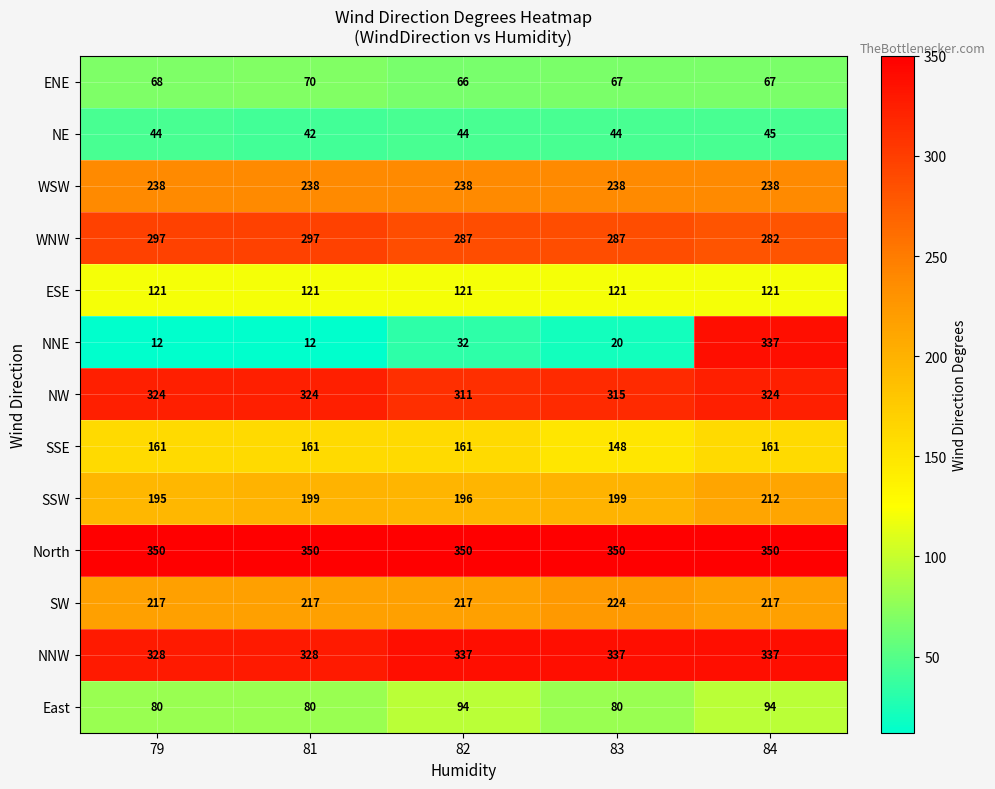

Is the value of ENE at 81 greater than the value of SSE at 82?

No